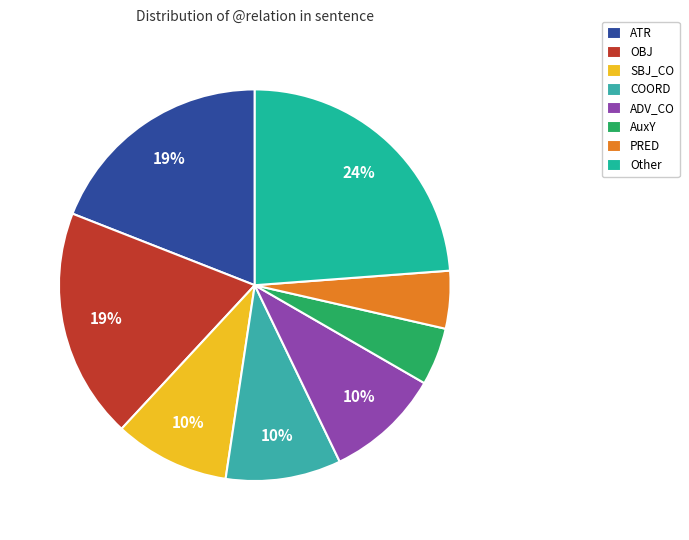

What portion of the pie excludes ADV_CO?

90.5%